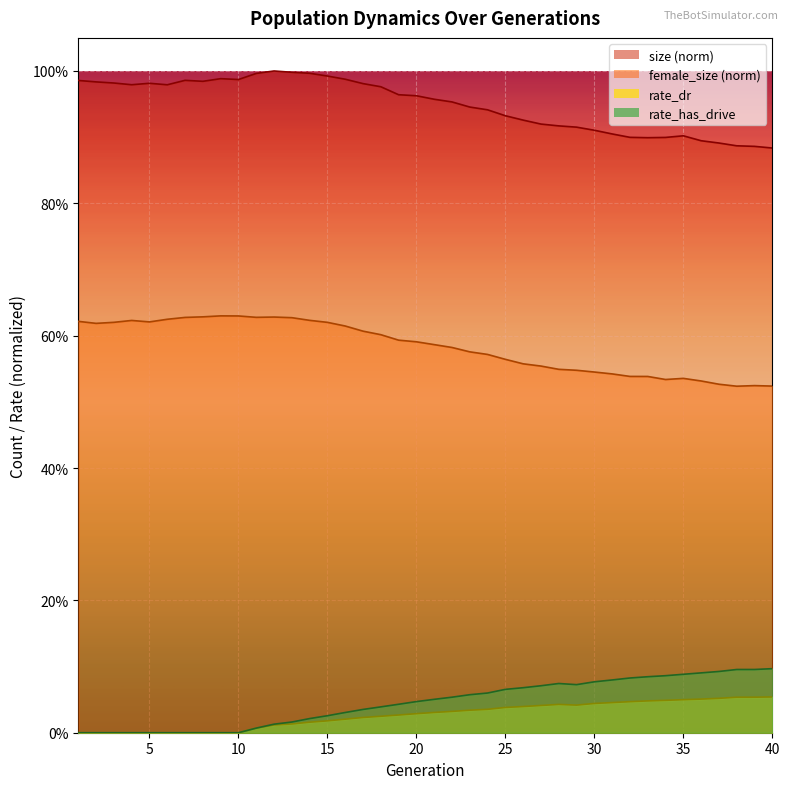

True or false: female_size and size cross at least once.

False